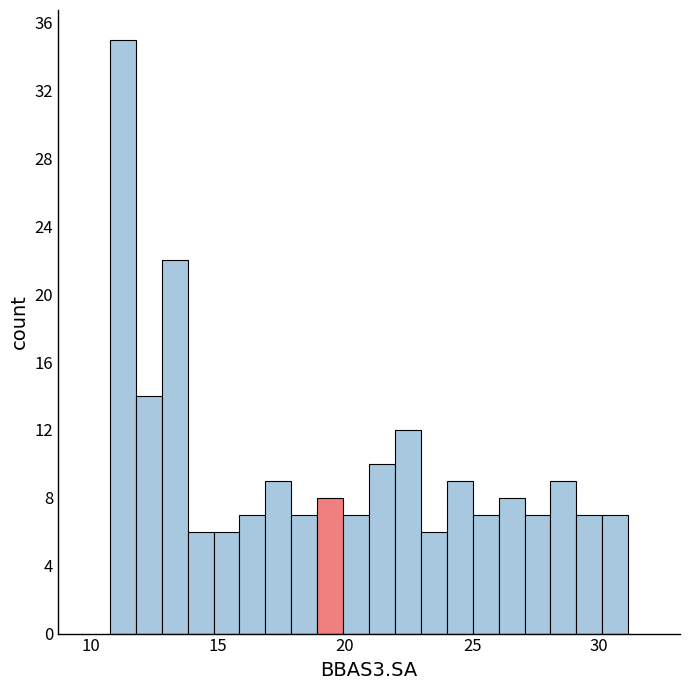

Read against the x-axis, roughly where is the centre of the tallest bar?

11.5